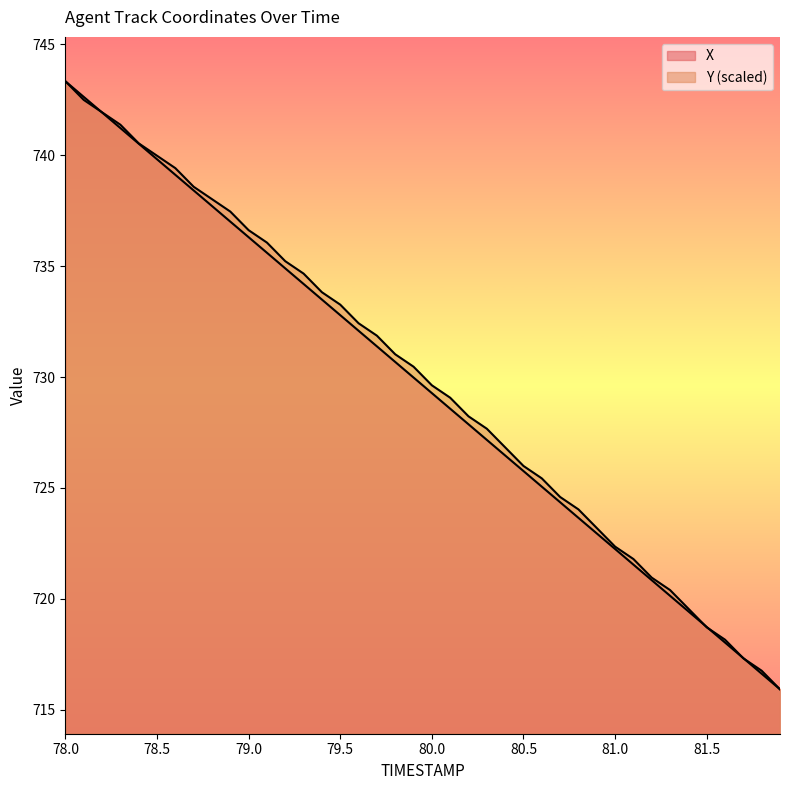

How many data points does each series have?

40